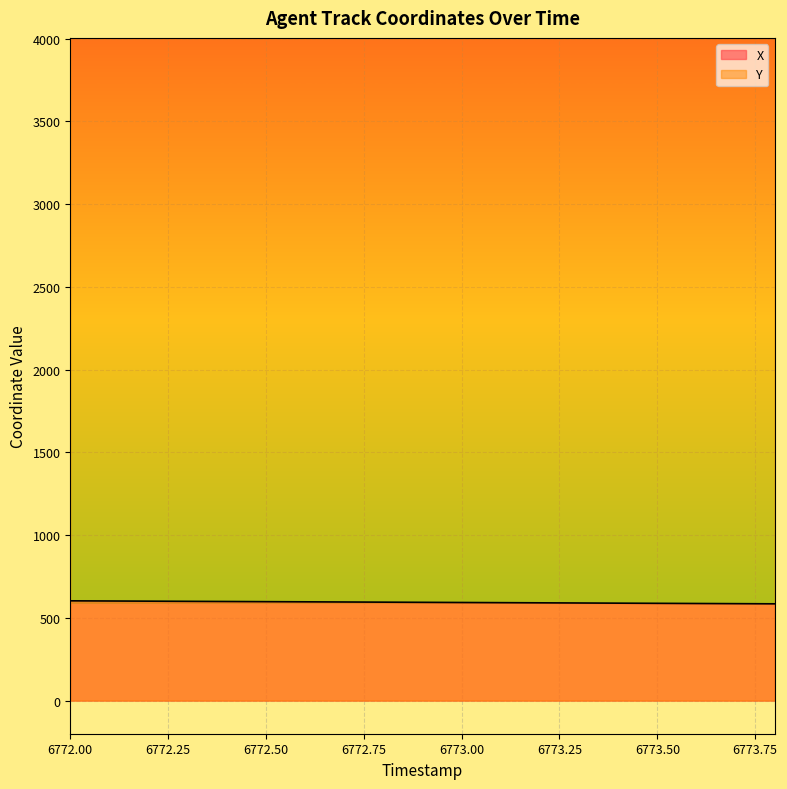

What is the difference between the highest and lowest values at 6773.00?

3410.2